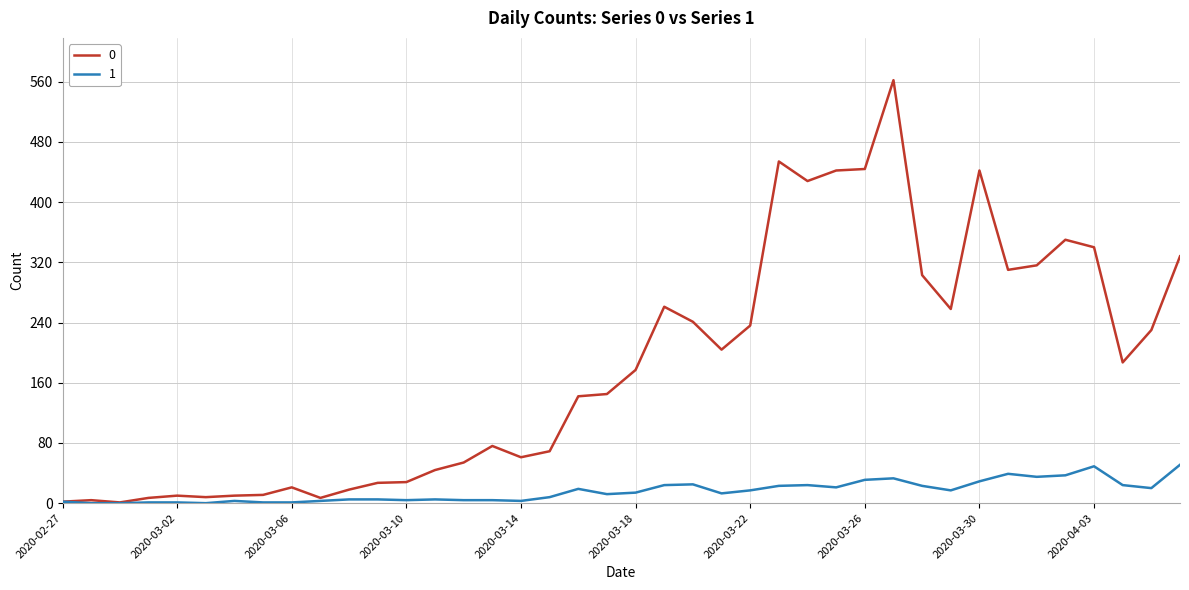

Rank the series by their maximum value, from lowest to highest.

1, 0